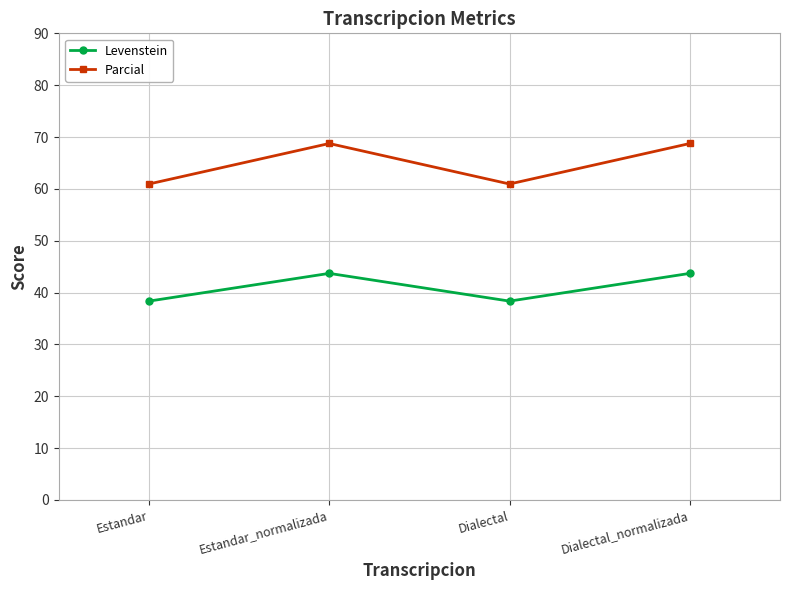

True or false: Levenstein has more than 0 interior local peaks.

True